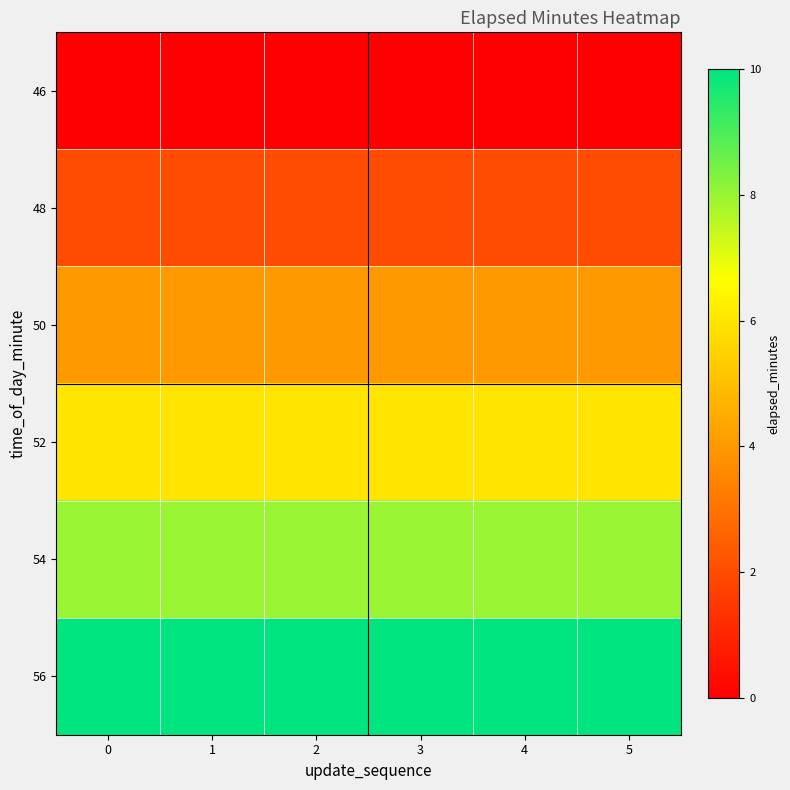

At how many categories does at least one series exceed 3?

6